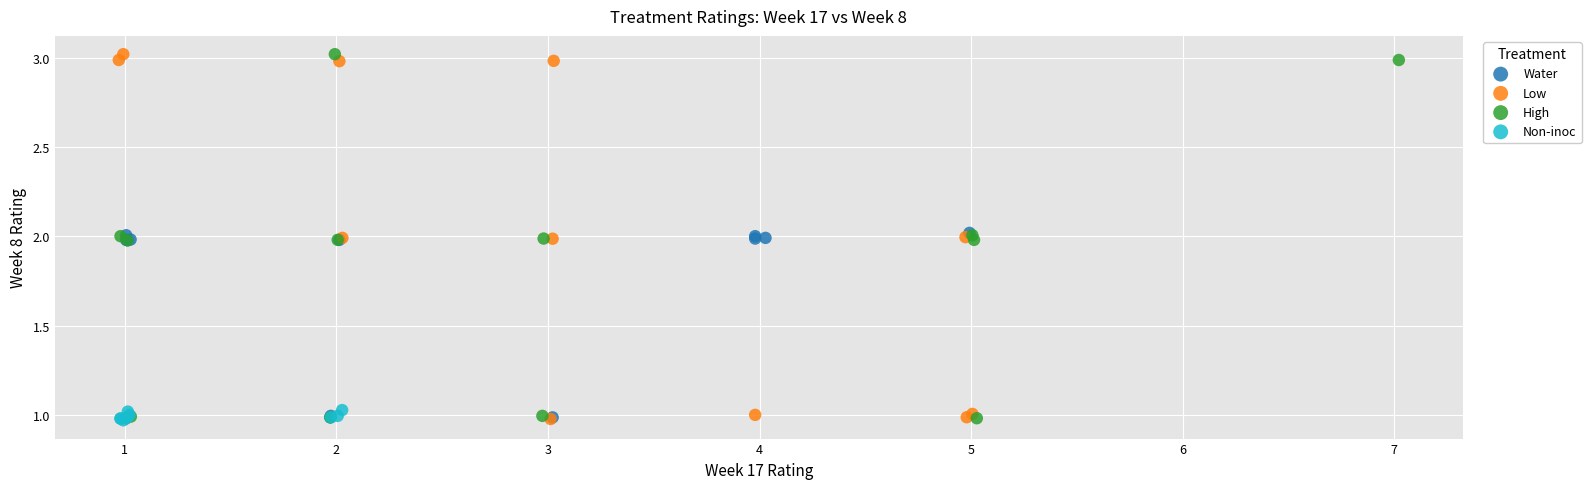

What are all the series names shown in the legend?

Water, Low, High, Non-inoc